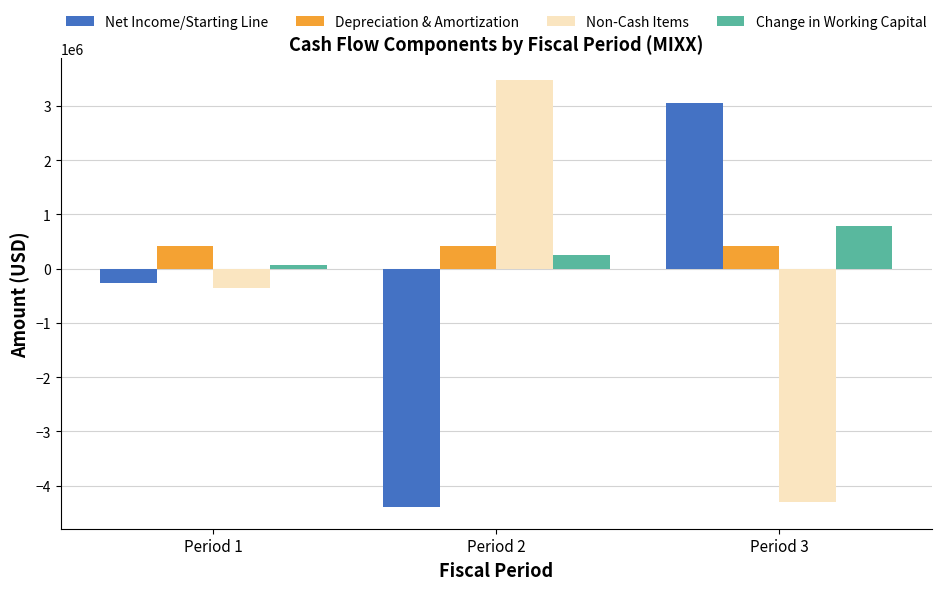

What is the difference between the maximum and minimum values in the Depreciation & Amortization series?

765